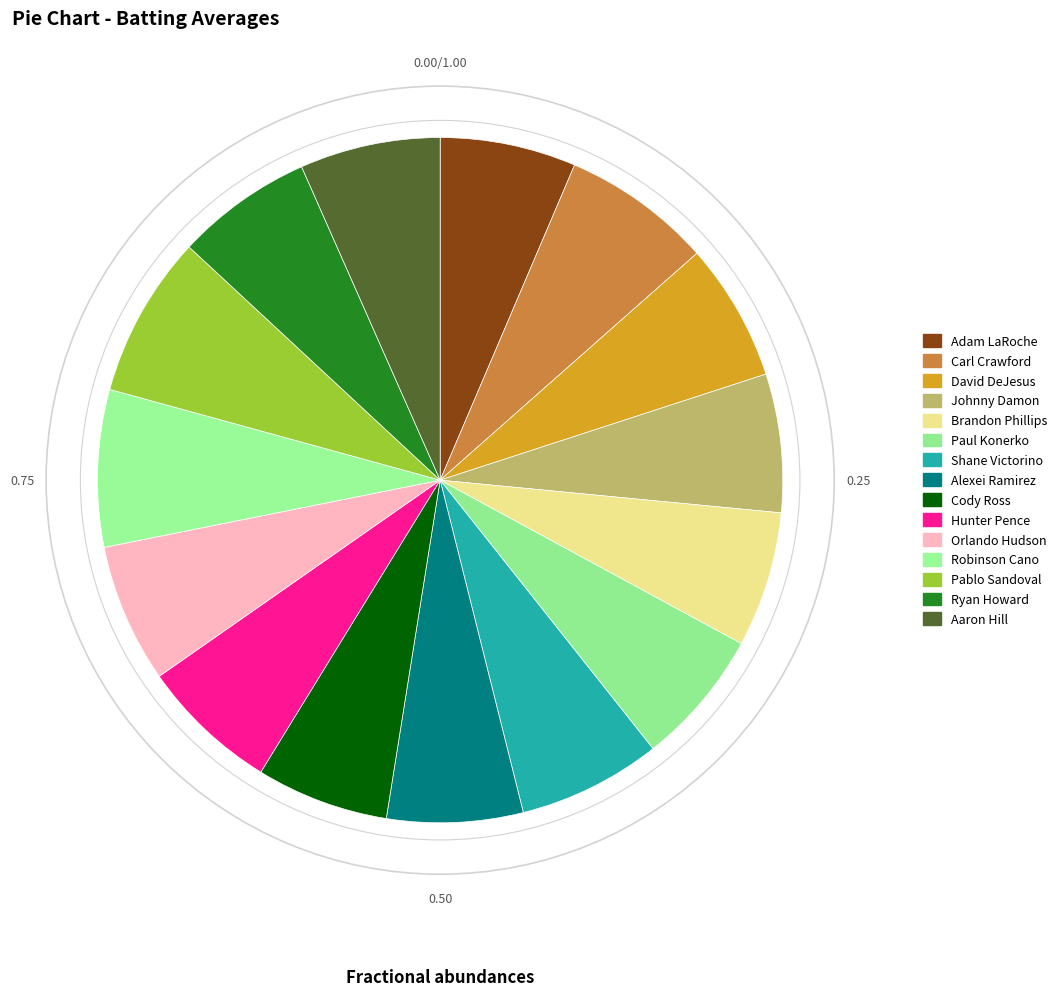

Count the number of slices in the pie.

15